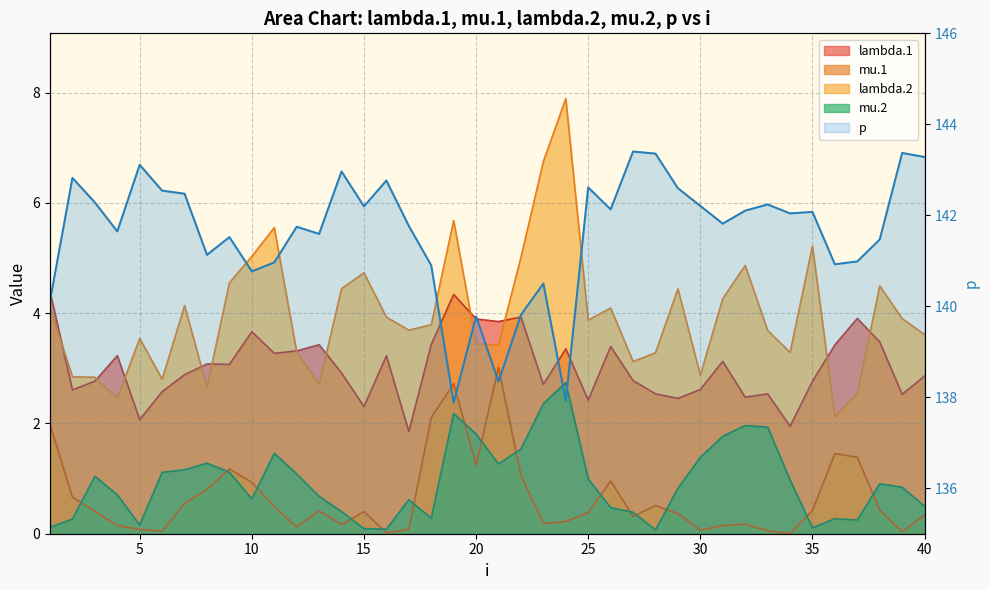

What is the greatest value displayed?

143.4